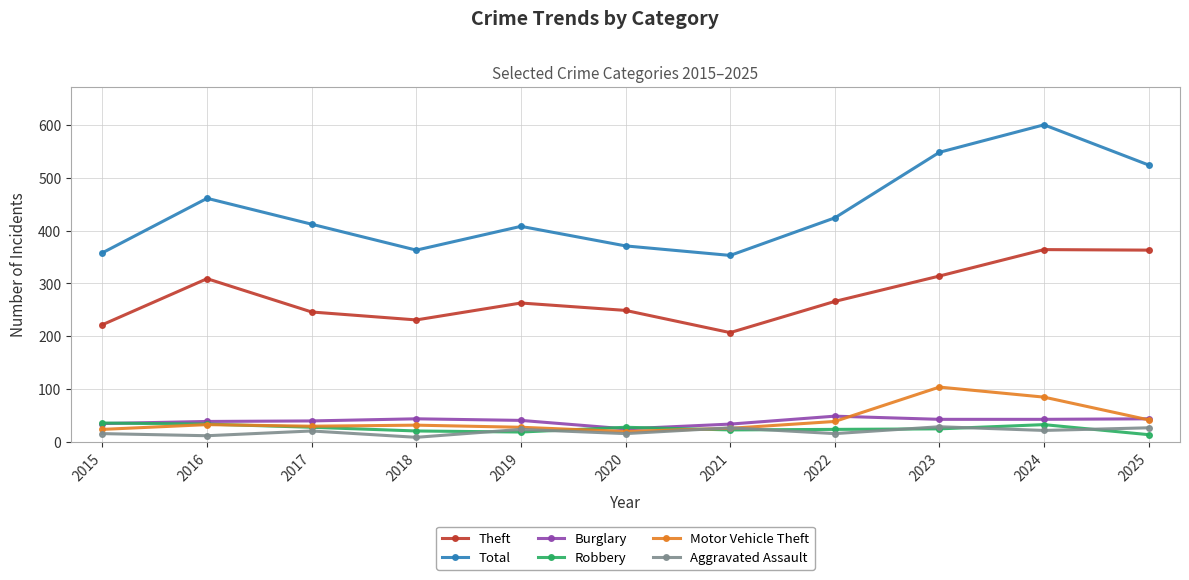

True or false: Theft and Burglary intersect in this chart.

False